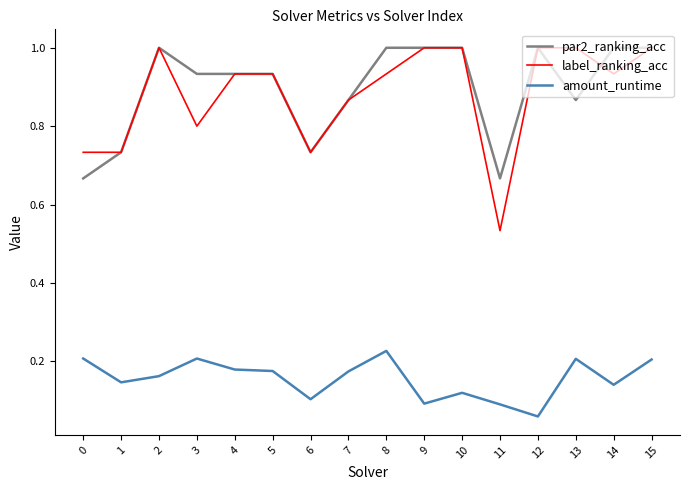

Which series has the widest spread of values?

label_ranking_acc